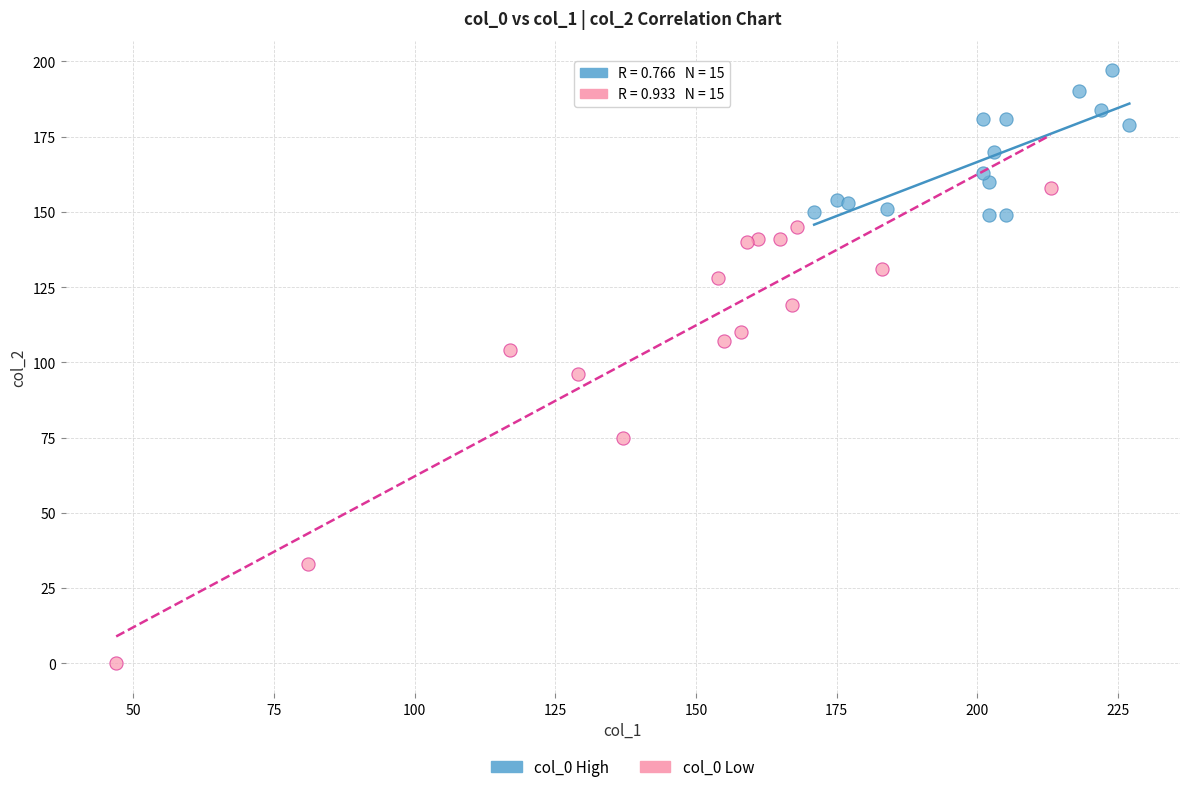

Which series has the largest Y range (max minus min)?

col_0 Low